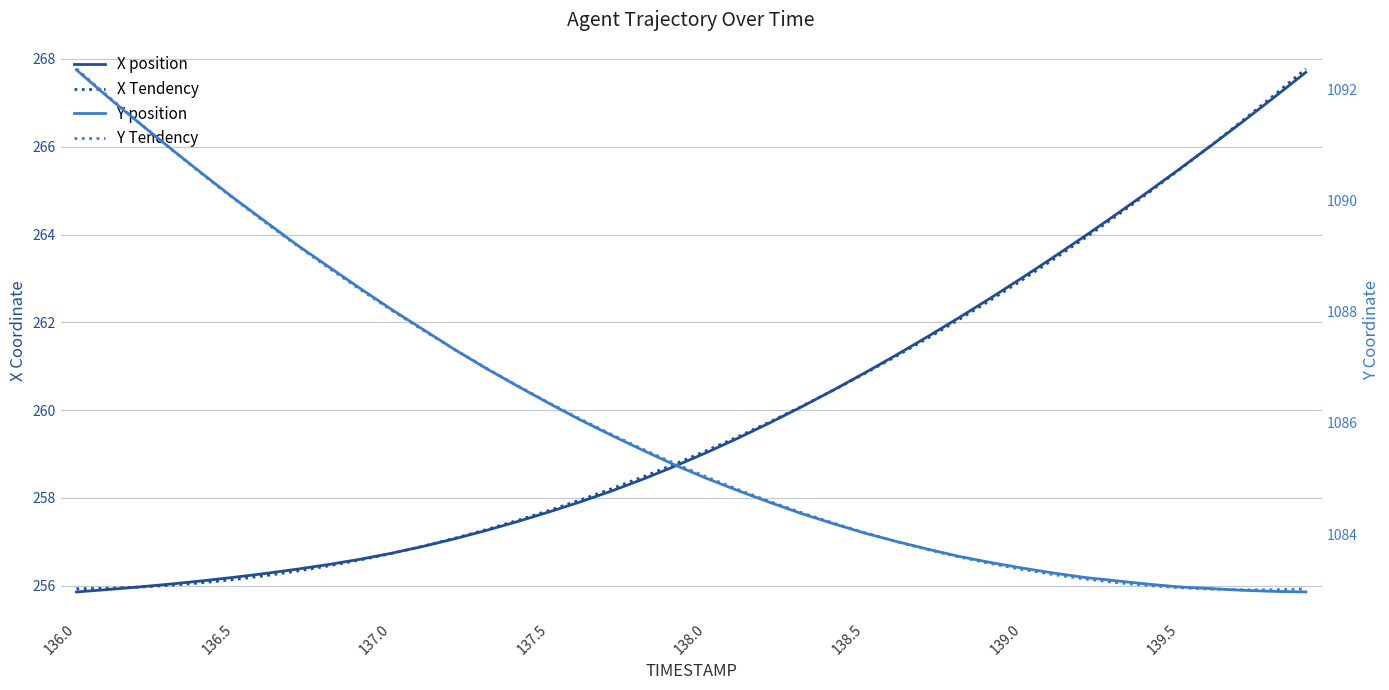

Which category has the lowest value in the X Tendency series?

136.0